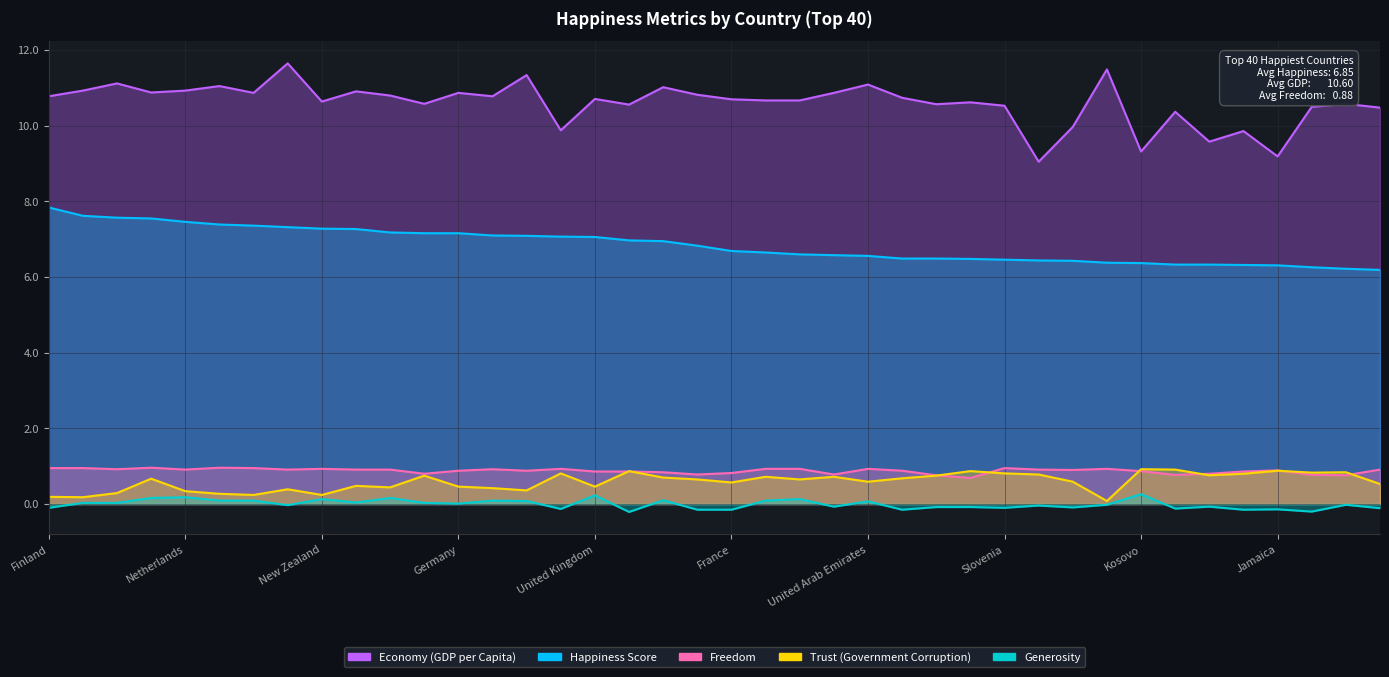

Which category has the highest value across all series?

Luxembourg